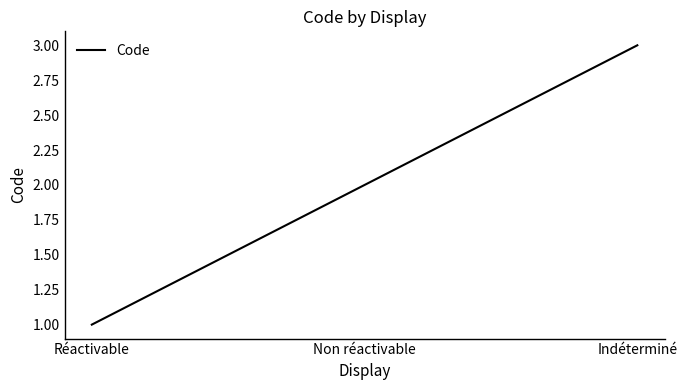

Count the number of data series in this chart.

1